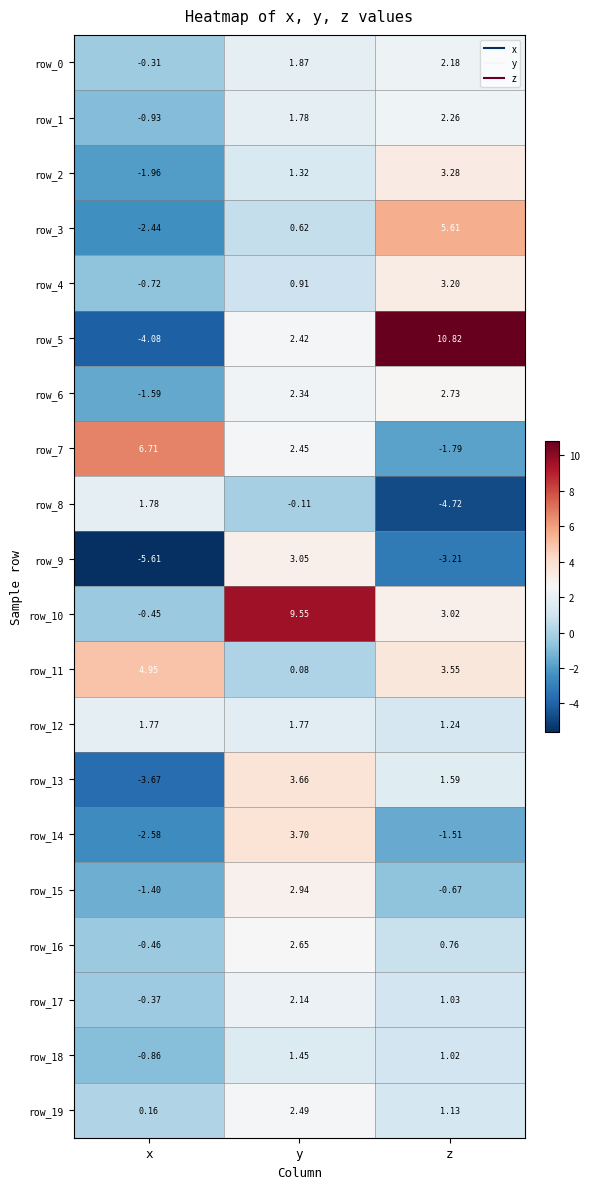

List the labels in order of row_17 value, smallest first.

x, z, y